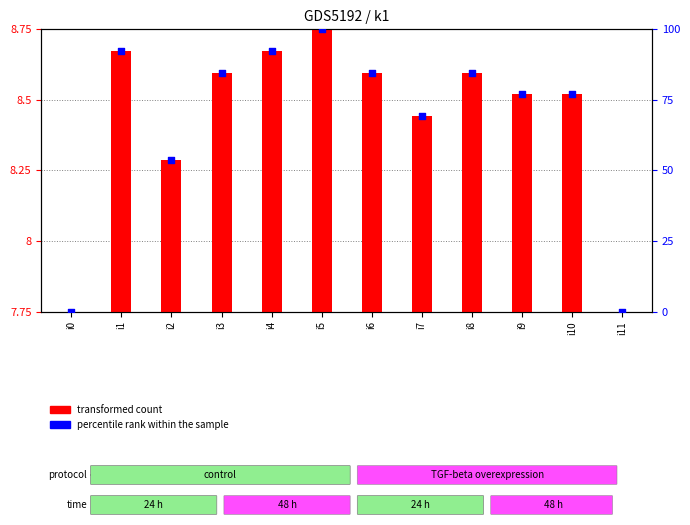

Which series has the largest total across all categories?

percentile rank within the sample